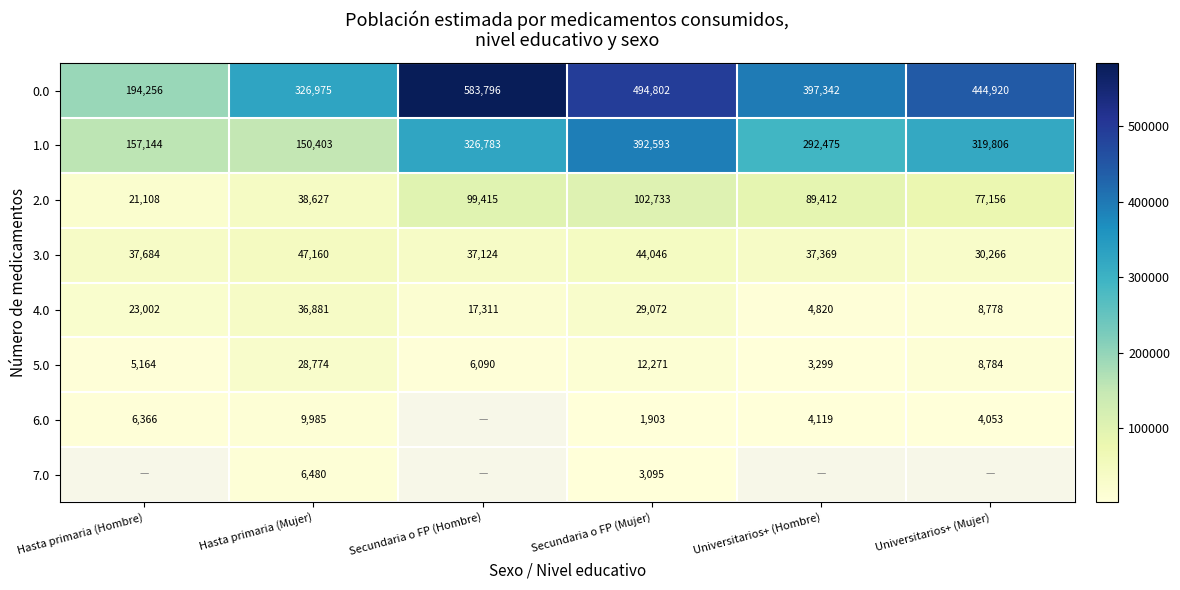

How many values in the 0.0 series are below 444920?

3